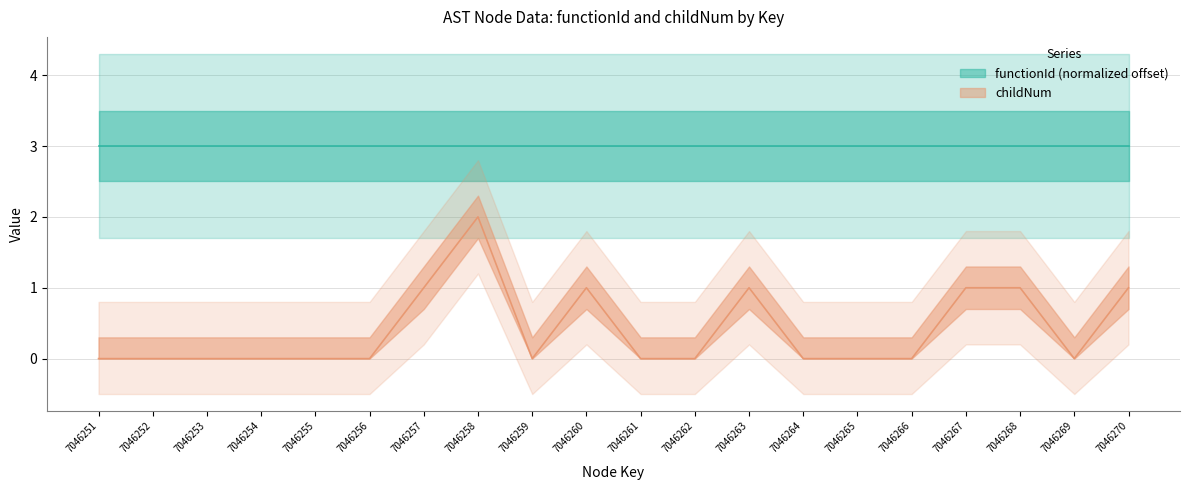

True or false: the data shows 1 at 7046254.

False